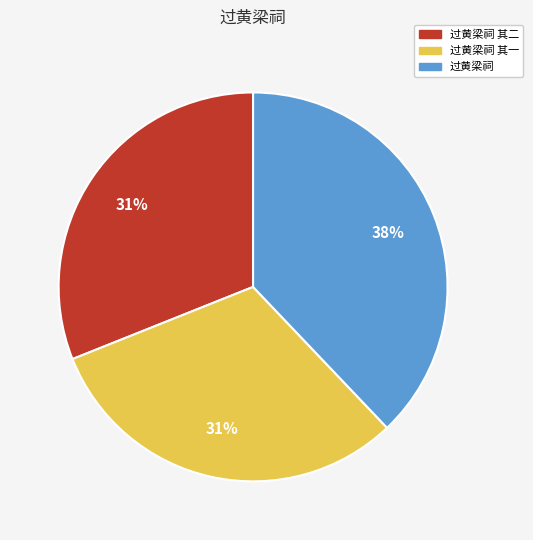

Is it true that 过黄梁祠 is 27% of the pie?

False